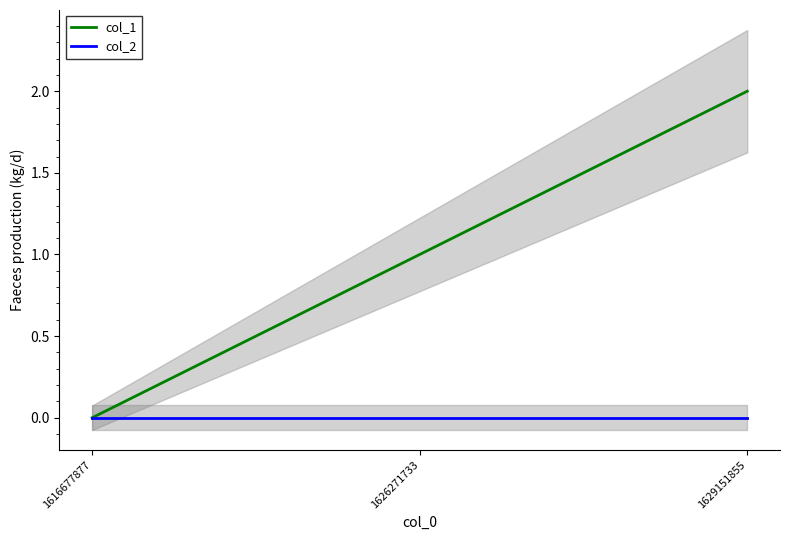

At which label does col_1 first exceed 1?

1629151855